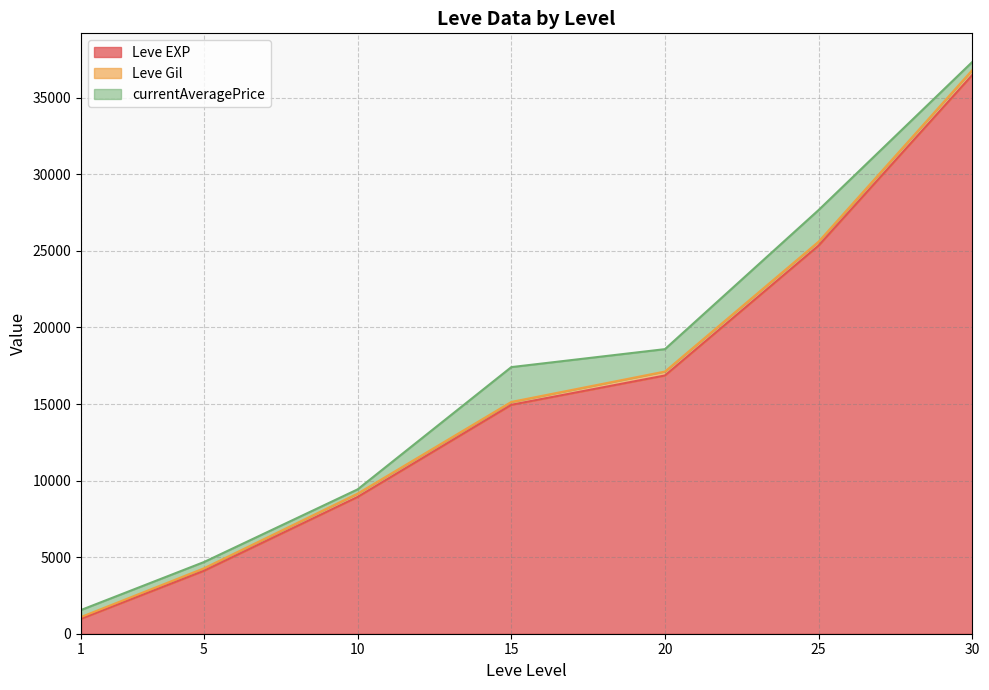

True or false: Leve Gil has more than 0 points higher than both neighbors.

True